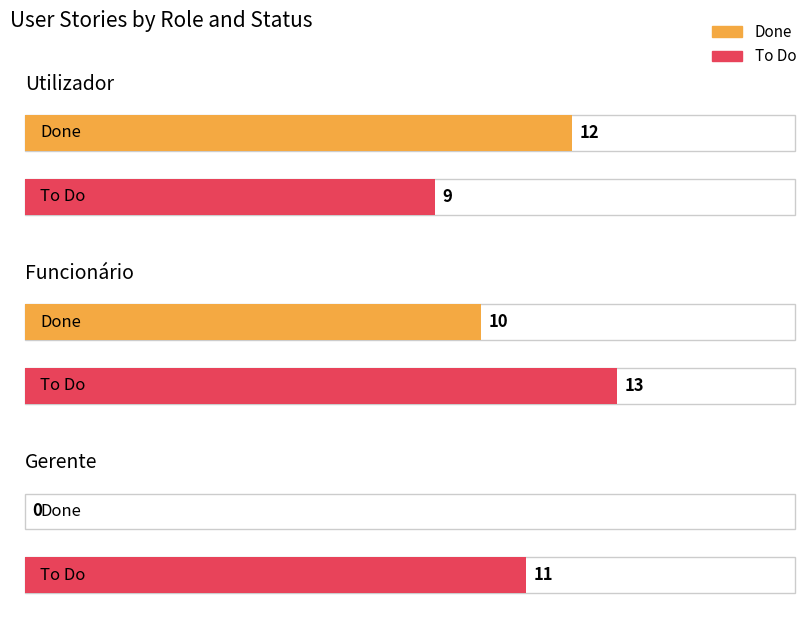

What is the greatest value displayed?

13